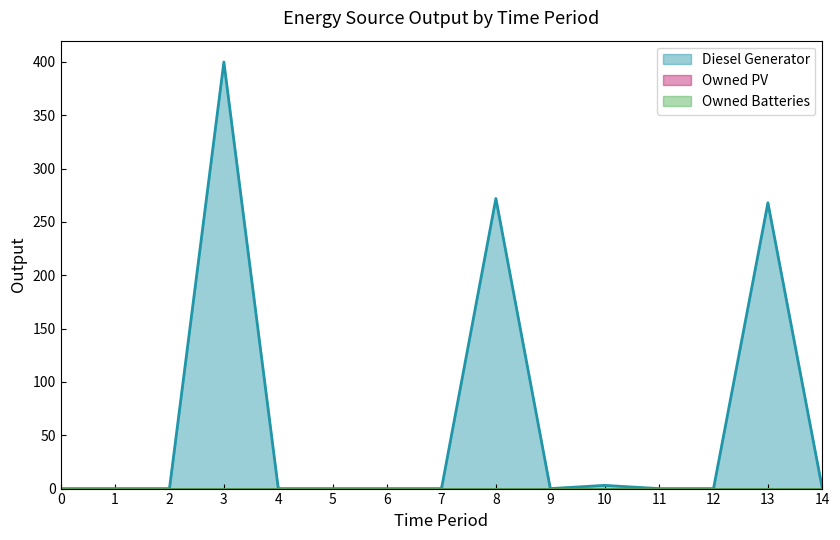

True or false: Owned Batteries and Diesel Generator cross at least once.

False